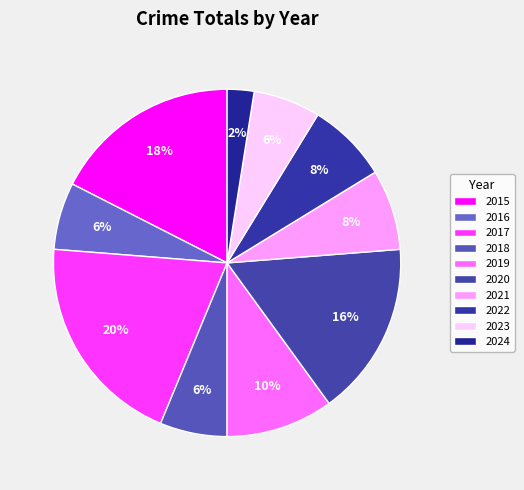

How much of the chart is everything except 2017?

80.0%